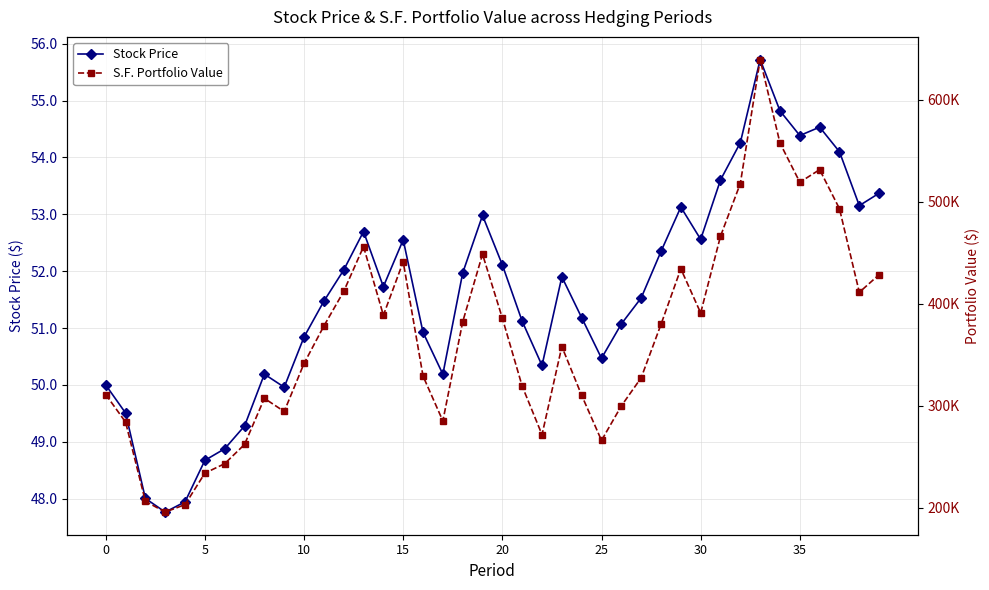

At how many categories does at least one series exceed 221690?

37